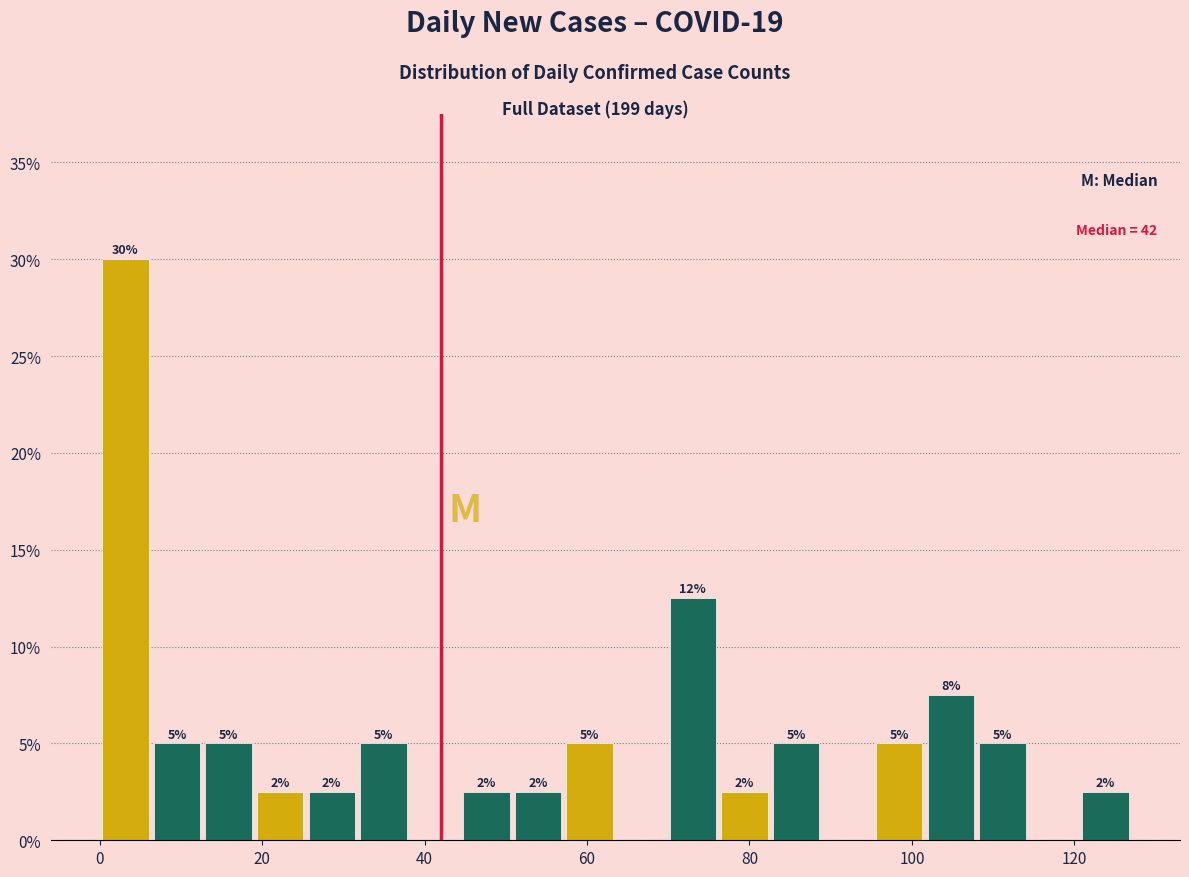

Read against the x-axis, roughly where is the centre of the tallest bar?

4